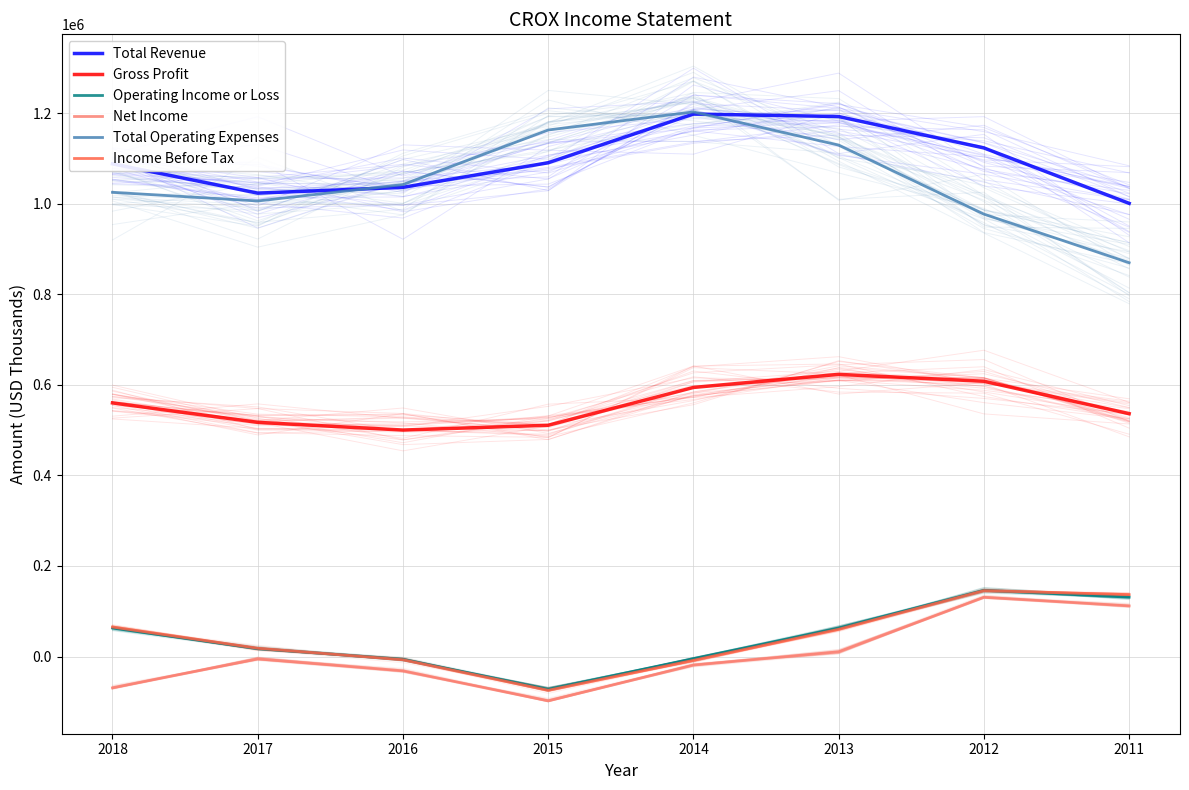

Which series has the largest total across all categories?

Total Revenue